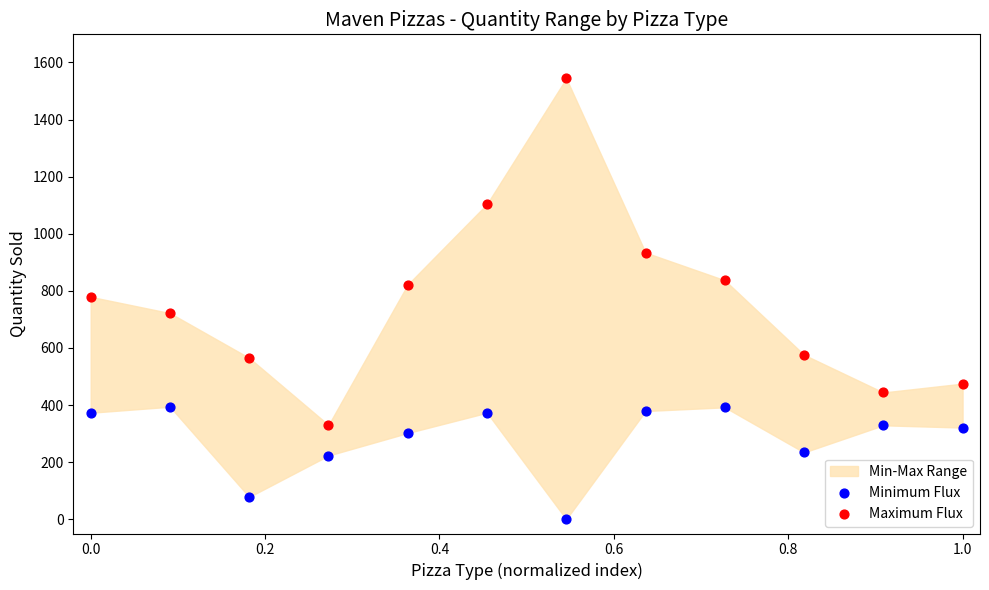

Which series reaches the maximum Y coordinate?

Maximum Flux